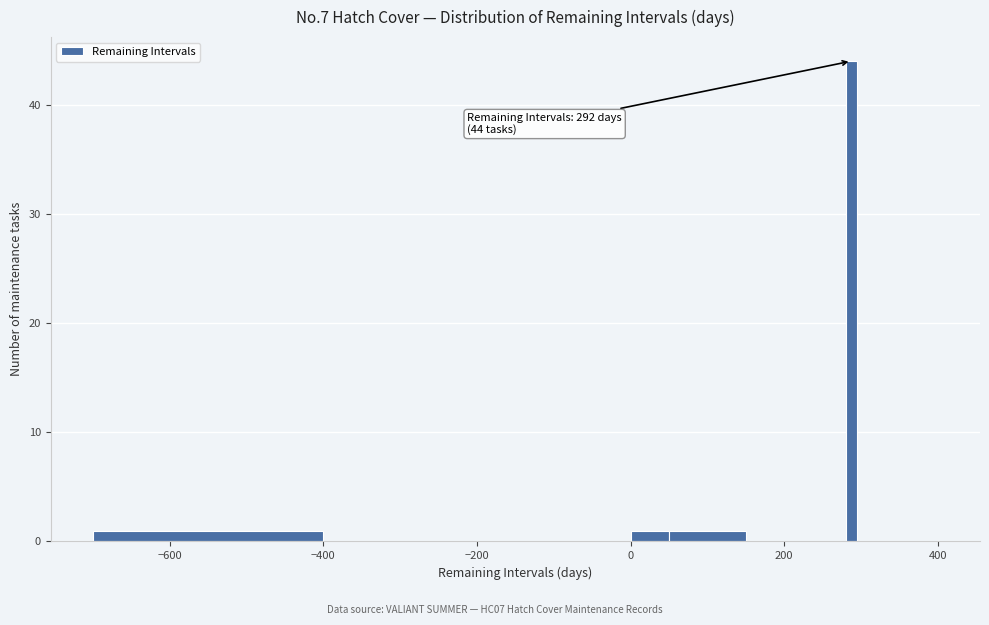

Read against the x-axis, roughly where is the centre of the tallest bar?

280